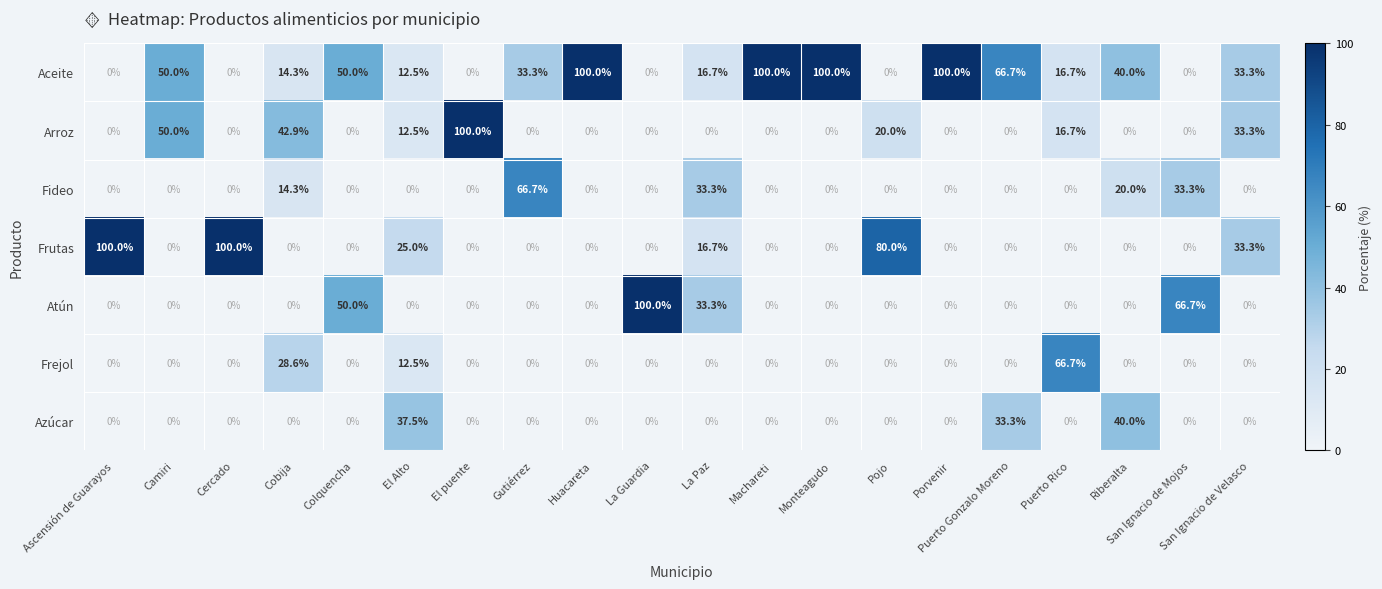

What is the spread (max minus min) of values at Camiri?

50.0